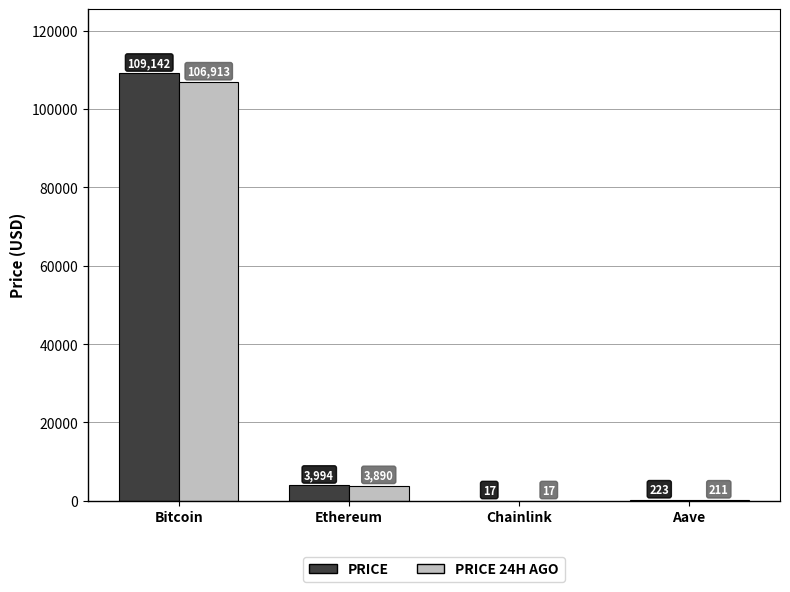

How many groups of bars are there?

4